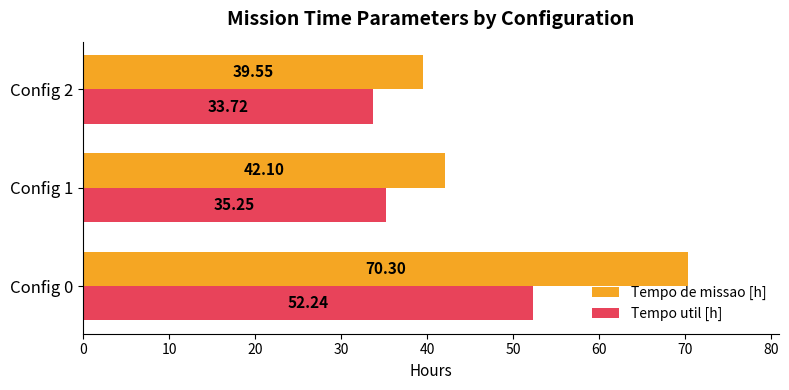

At Config 0, list the series in order from smallest to largest.

Tempo util [h], Tempo de missao [h]